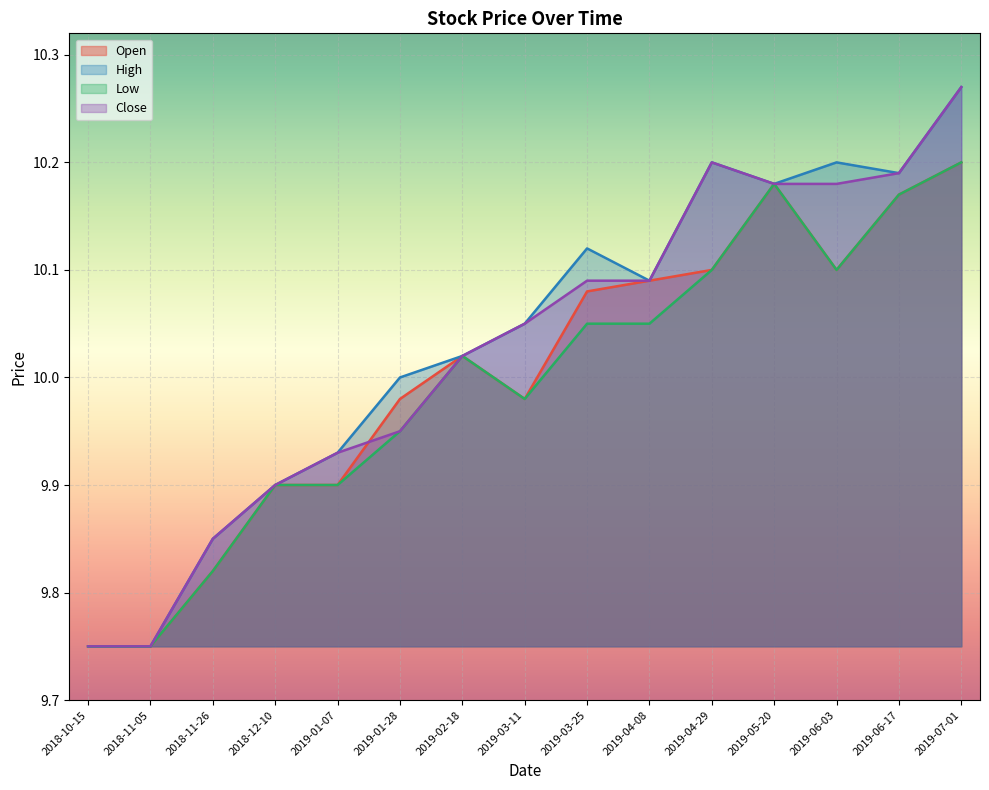

How many lines are shown in the chart?

4